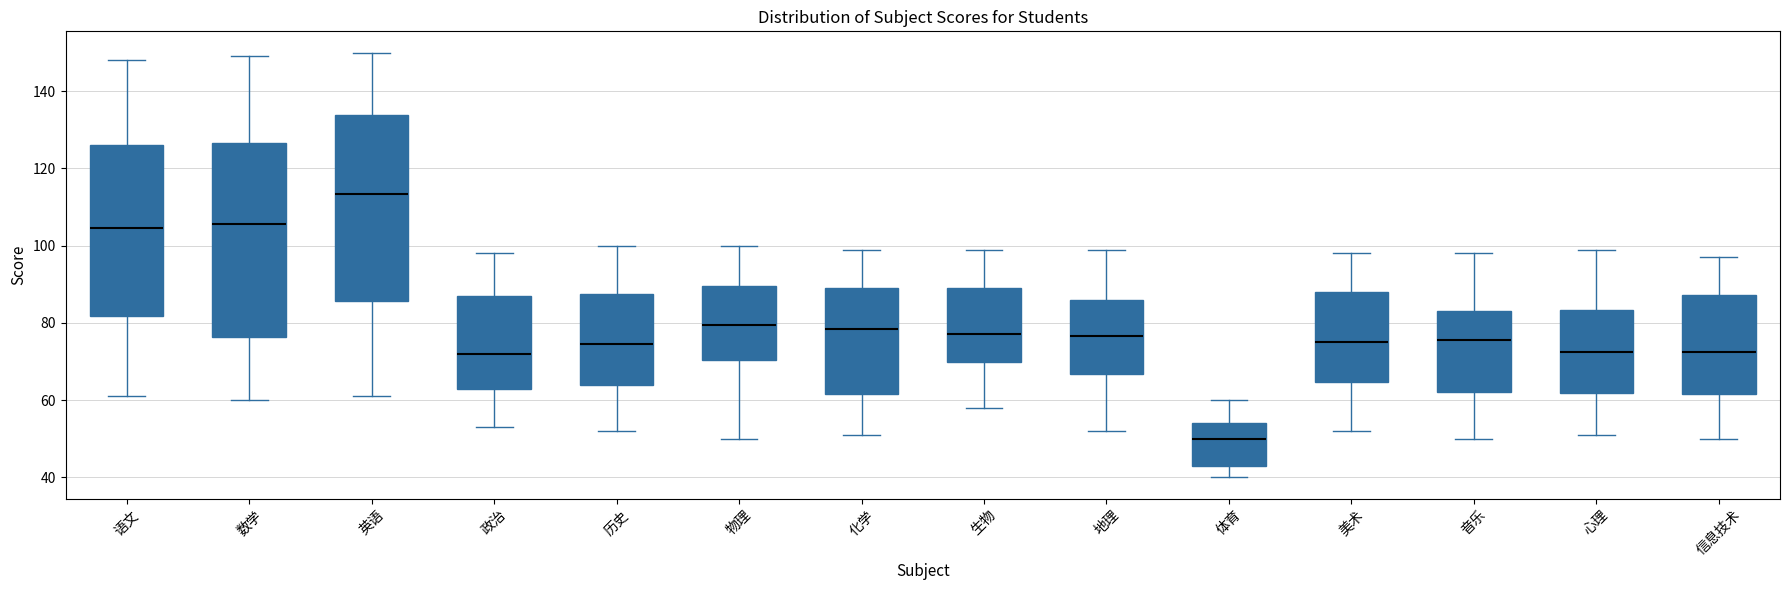

Comparing the boxes themselves (not the whiskers), which one is the tallest?

数学